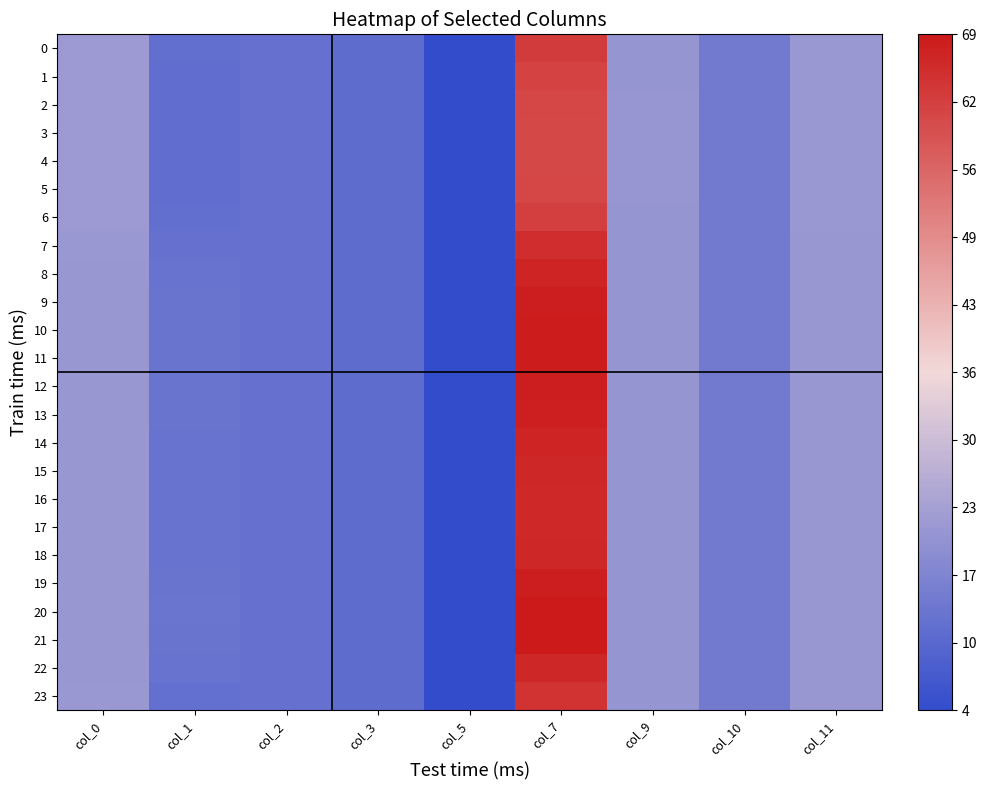

Count the 9 values in the range 20 to 21.

24